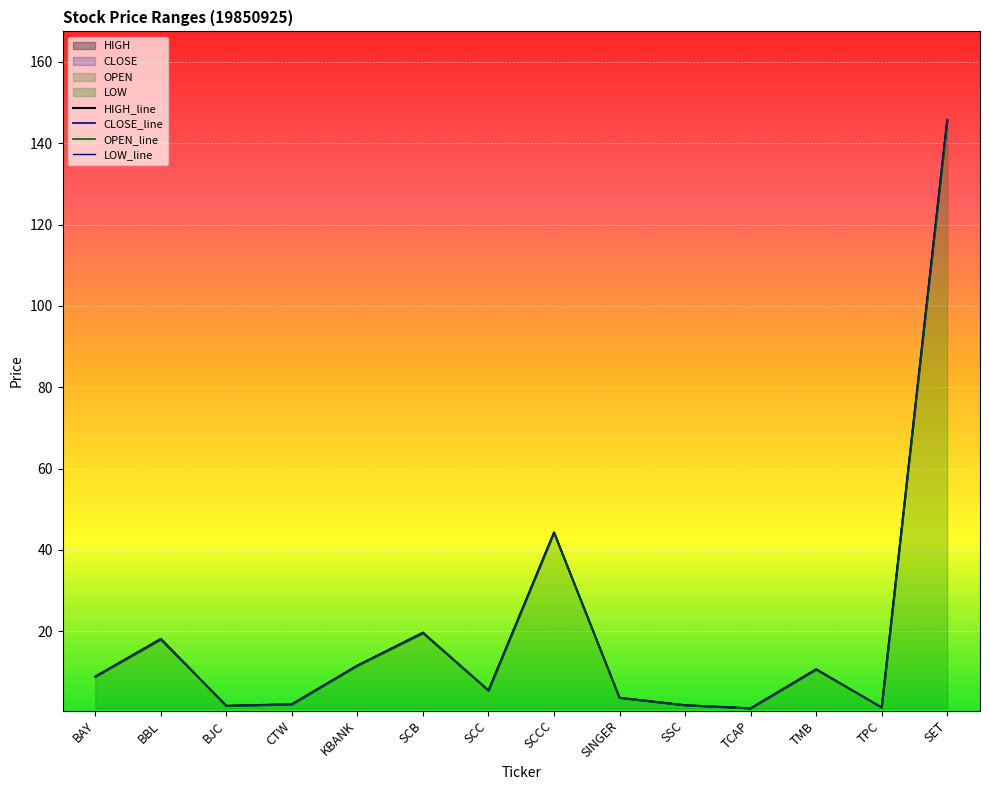

True or false: OPEN_line has more than 2 points higher than both neighbors.

True